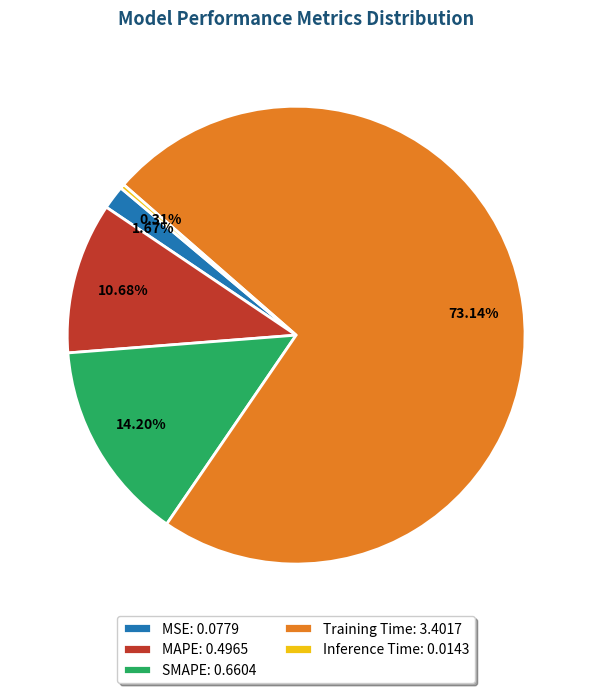

How many slices are in this pie chart?

5